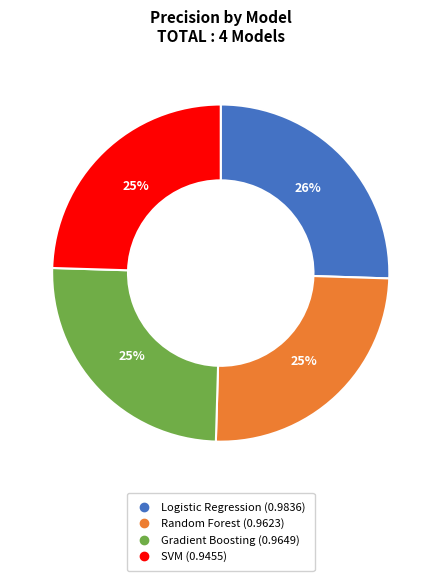

To the nearest percent, what portion does Logistic Regression represent?

26%